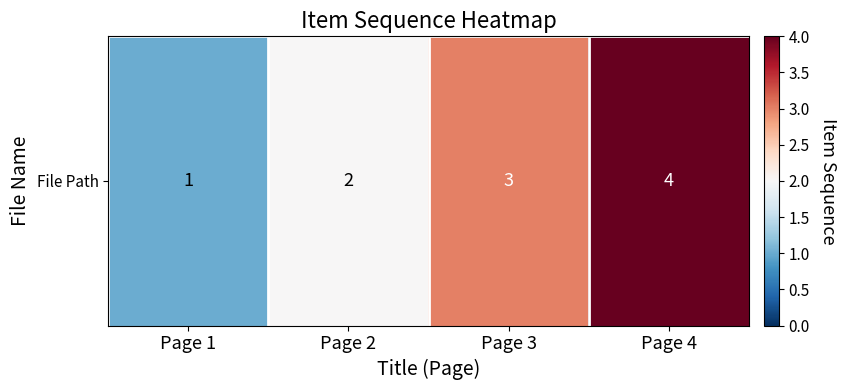

List the labels in order of value, smallest first.

Page 1, Page 2, Page 3, Page 4